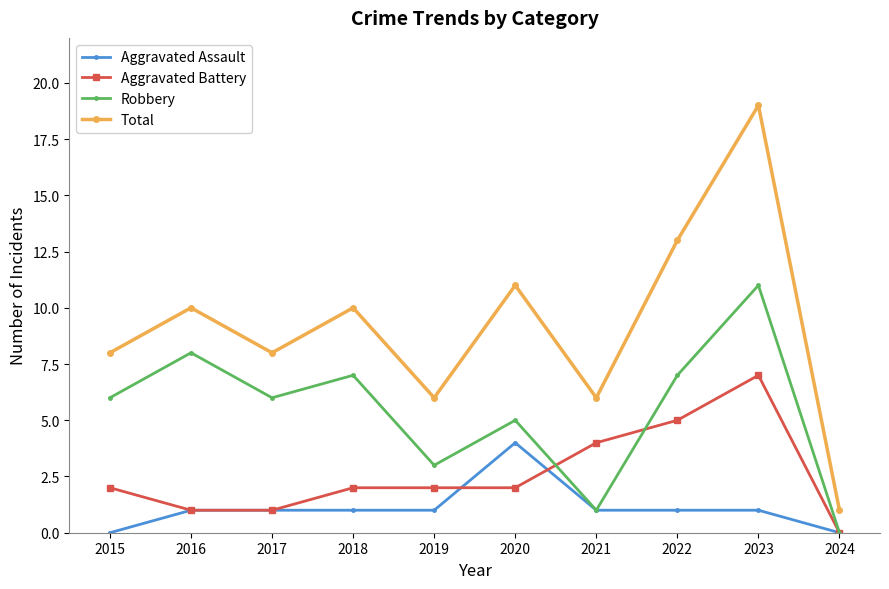

What is the spread (max minus min) of values at 2023?

18